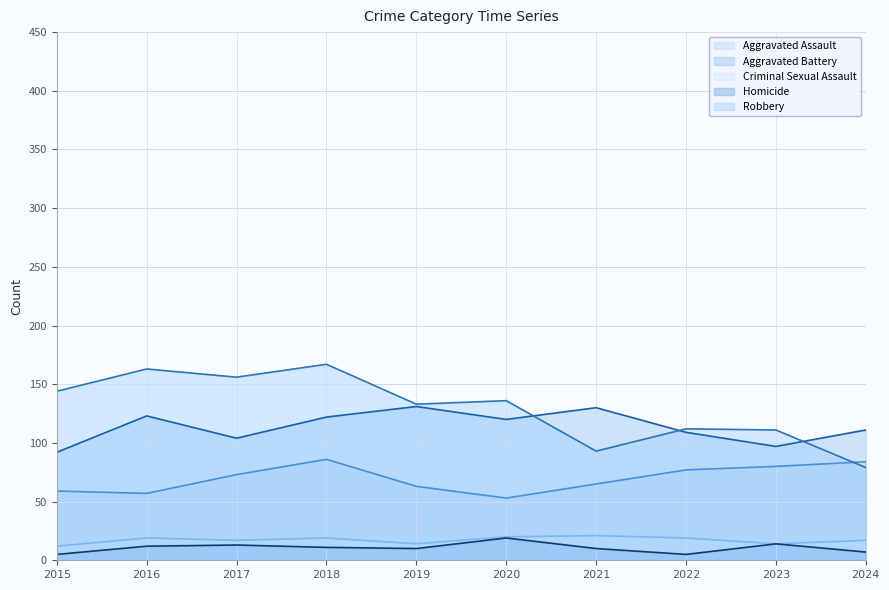

True or false: Aggravated Assault has a value of 80 at 2023.

True